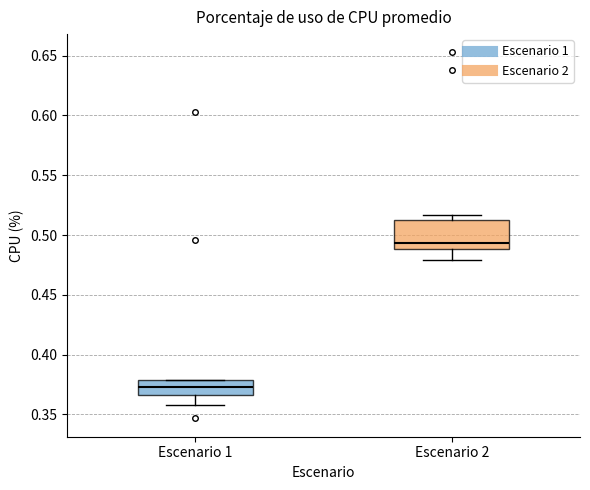

Reading left to right, read every box against the y-axis: the position of its median line, the range the box covers, and the ends of its whiskers. The values are not printed on the chart, so give them approximately, as read against the axis.

Escenario 1: median 0.375, box 0.365 to 0.380, whiskers 0.360 to 0.380
Escenario 2: median 0.495, box 0.490 to 0.515, whiskers 0.480 to 0.515 (just above the box's upper edge)